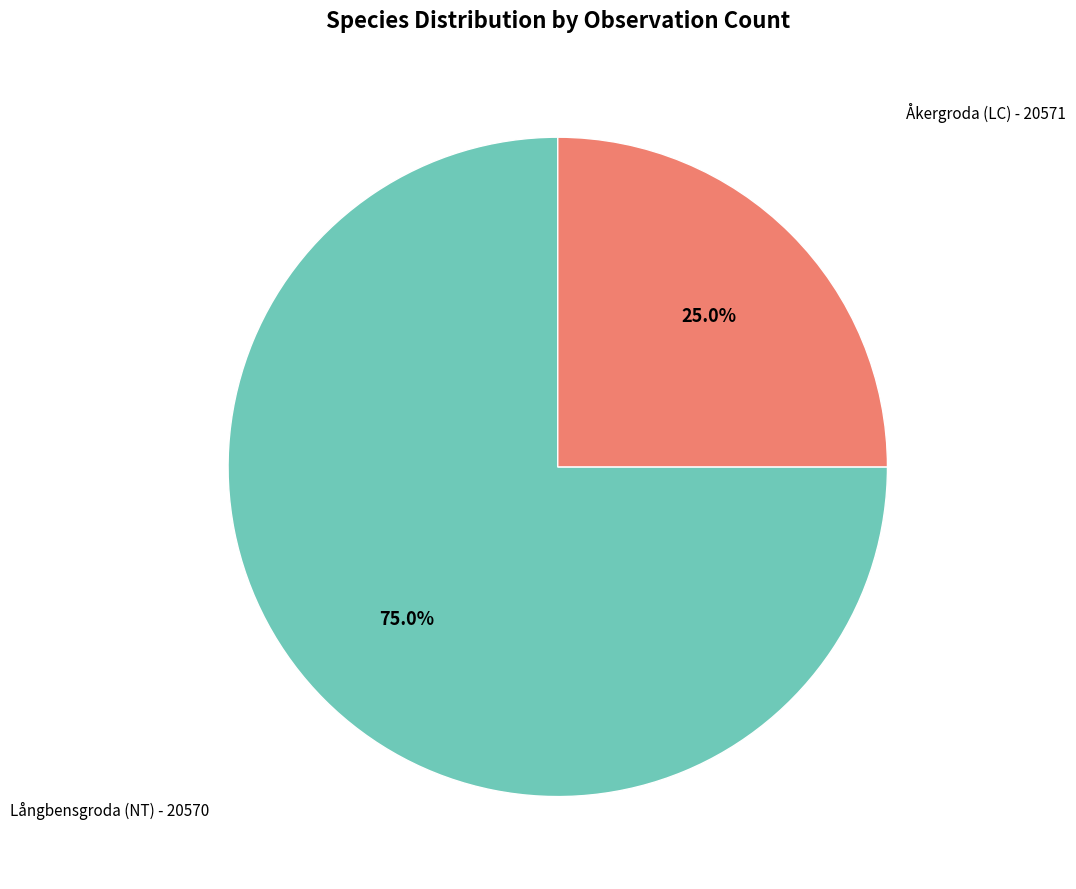

Is there a majority slice in this chart?

Yes